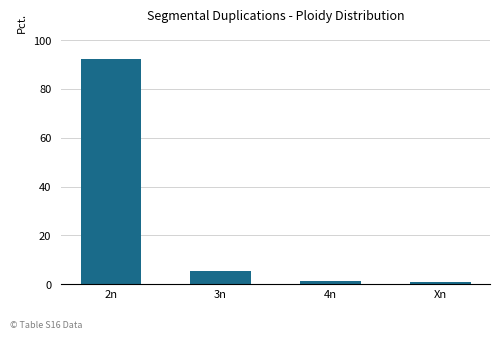

Which has a higher value, 2n or 3n?

2n